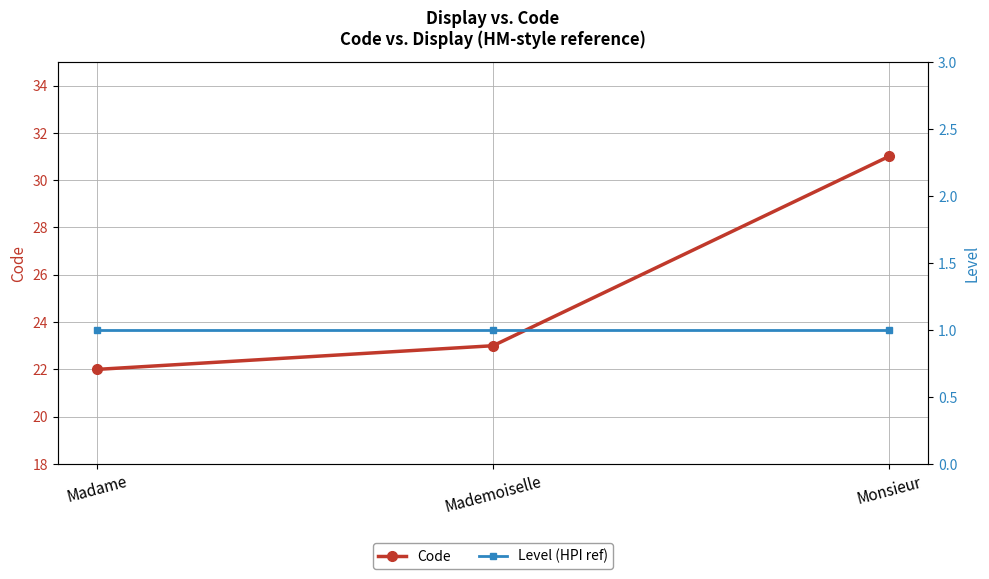

How many data points does each series have?

3